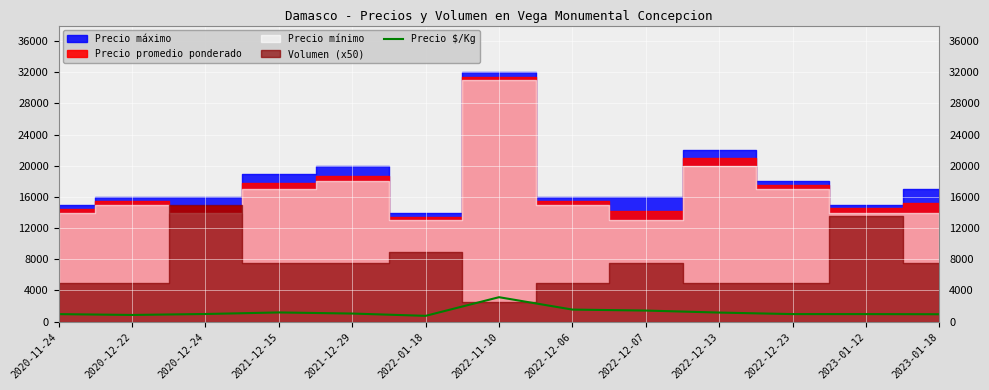

The value of Precio $/Kg at 2022-12-06 is 1550. True or false?

True